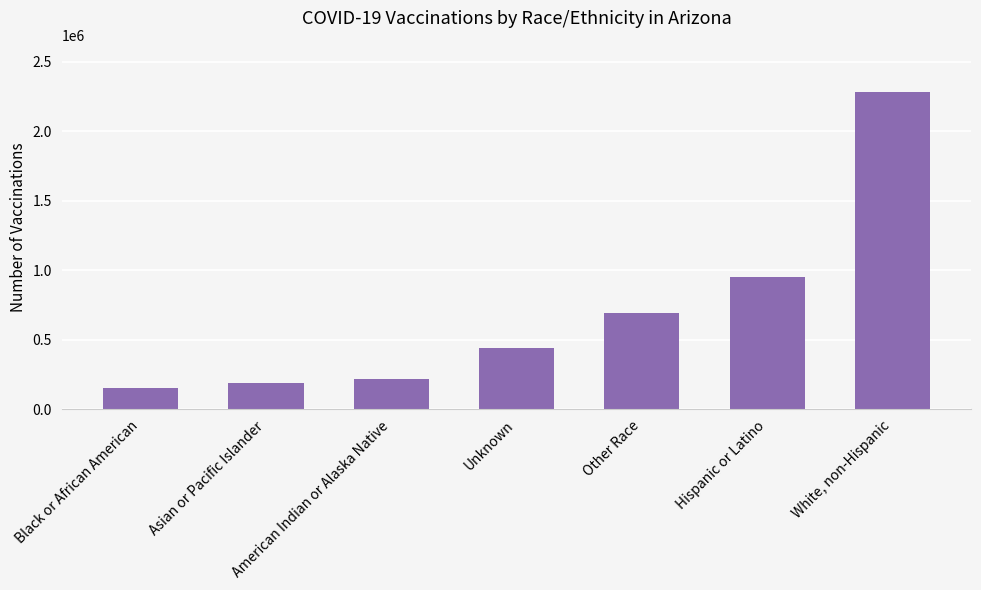

How many categories are shown in the chart?

7